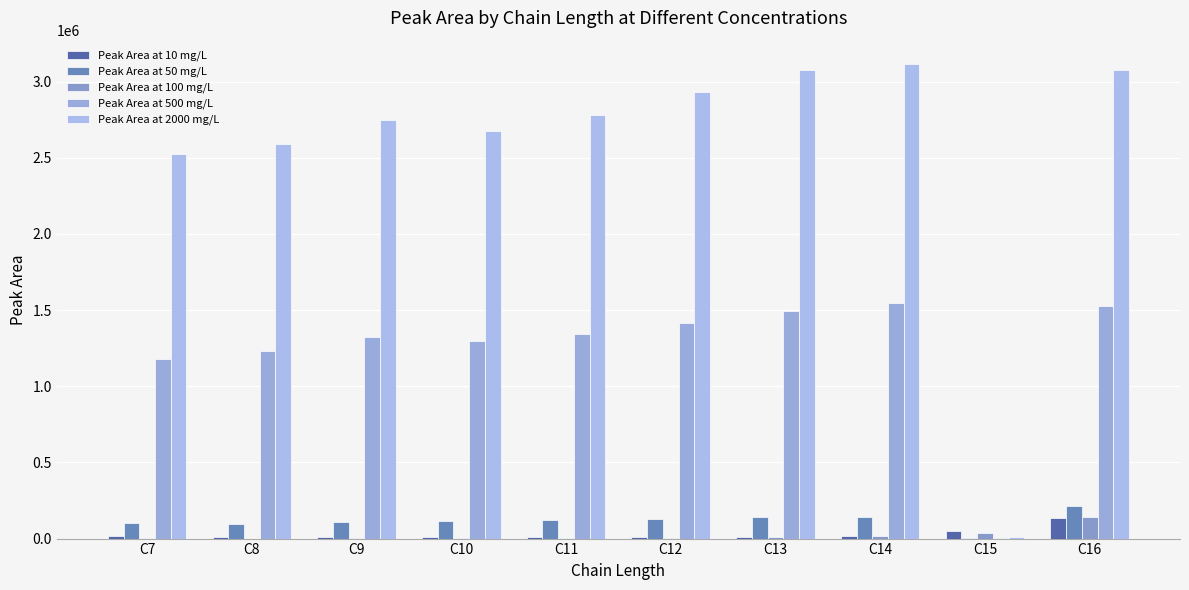

Where does the Peak Area at 10 mg/L series first go above 12220?

C7